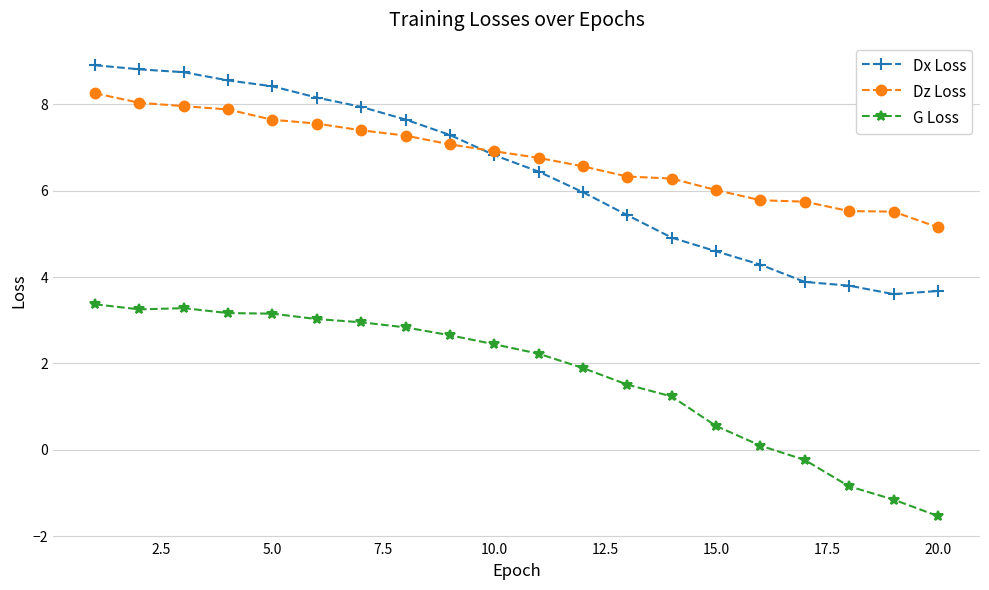

List the series in order of their peak value, lowest first.

G Loss, Dz Loss, Dx Loss